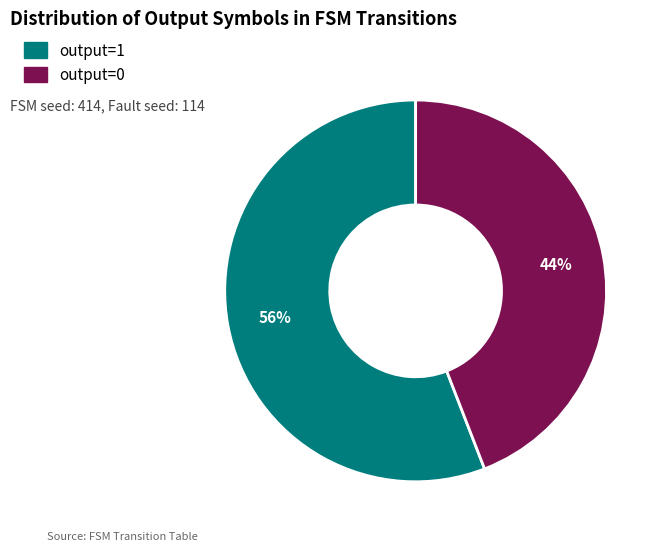

Does output=1 represent more than half of the total?

Yes